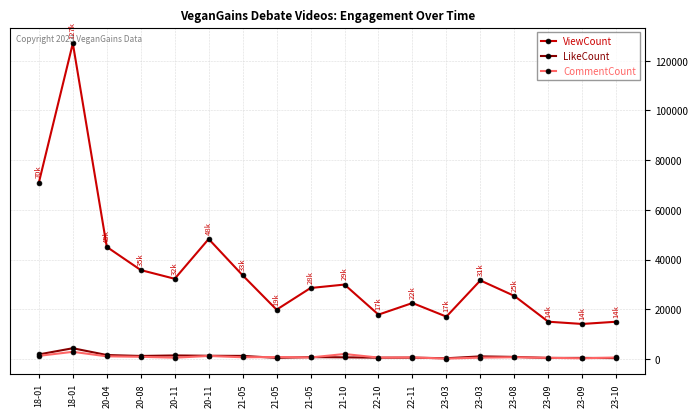

Read the LikeCount value at 23-10, to the nearest 100.

300